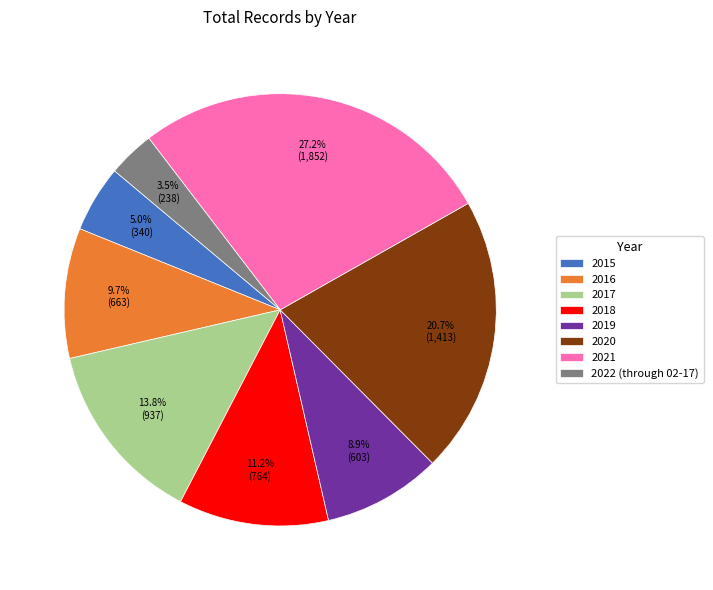

Which slice is the smallest?

2022 (through 02-17)